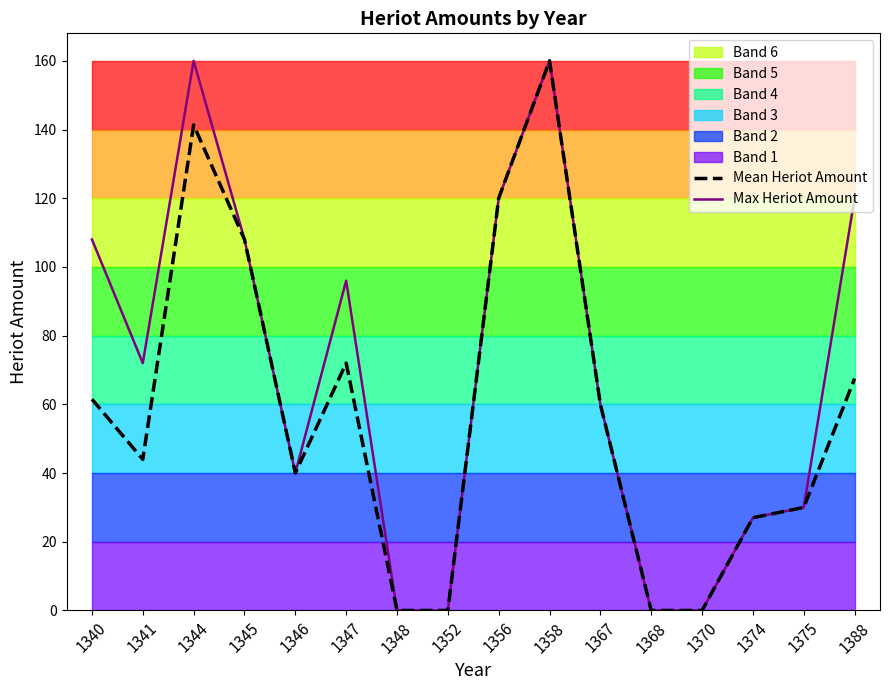

Is the value of Max Heriot Amount at 1348 greater than the value of Mean Heriot Amount at 1368?

No